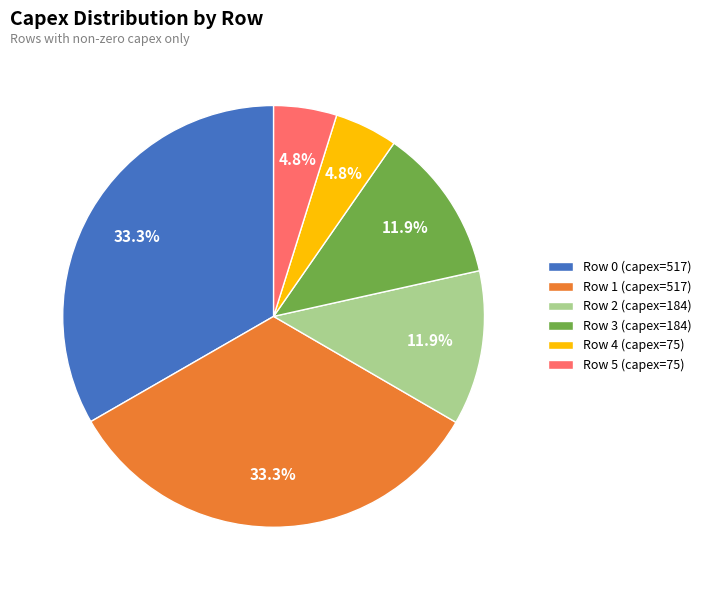

How many slices are in this pie chart?

6